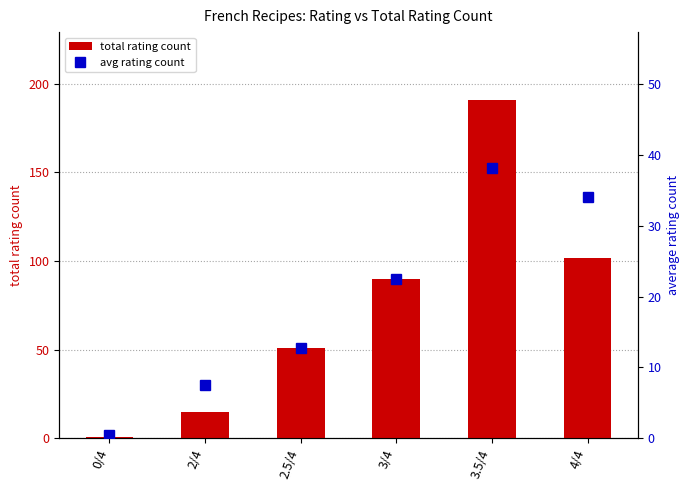

Reading left to right, list all the values displayed in this chart.

total rating count: 1.0	15.0	51.0	90.0	191.0	102.0
avg rating count: 0.5	7.5	12.8	22.5	38.2	34.0